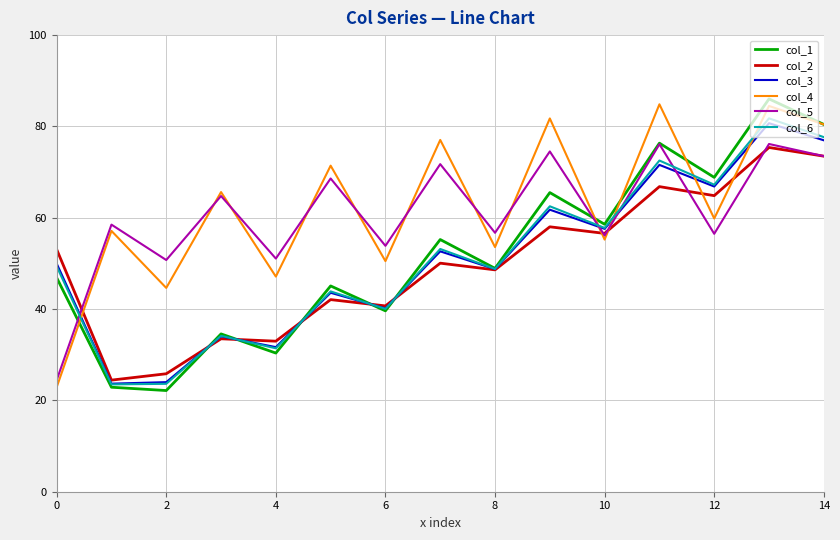

What is the maximum value shown in the chart?

86.0